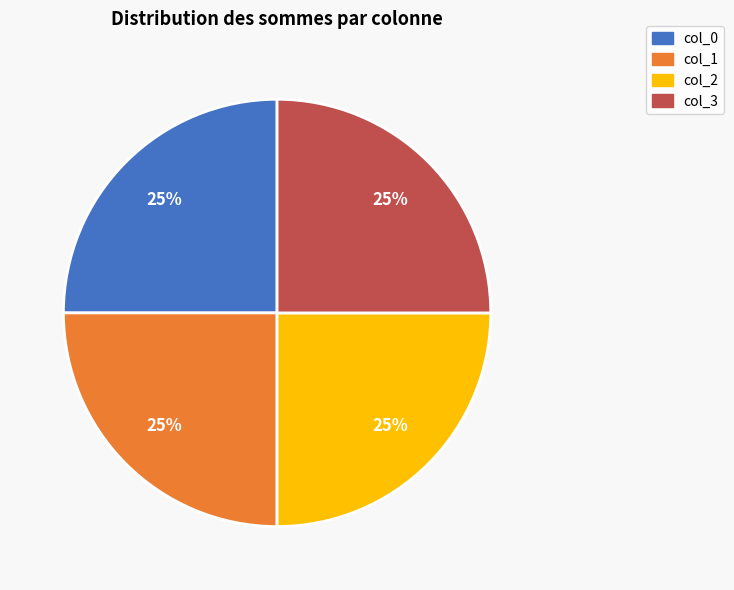

To the nearest percent, what is the average slice percentage?

25%